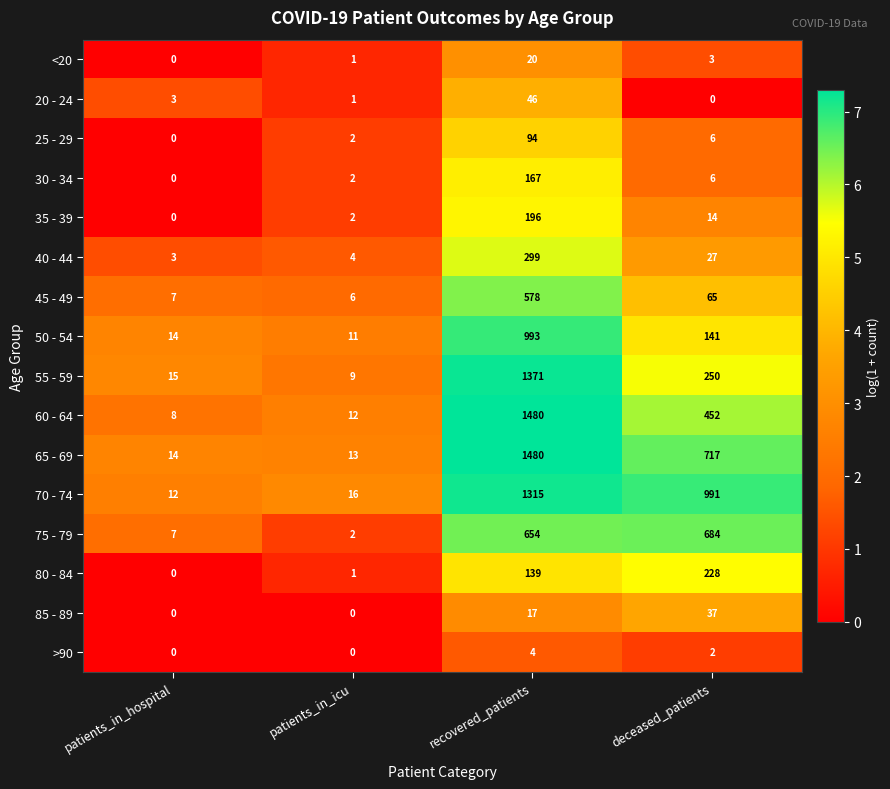

How many data points does each series have?

4